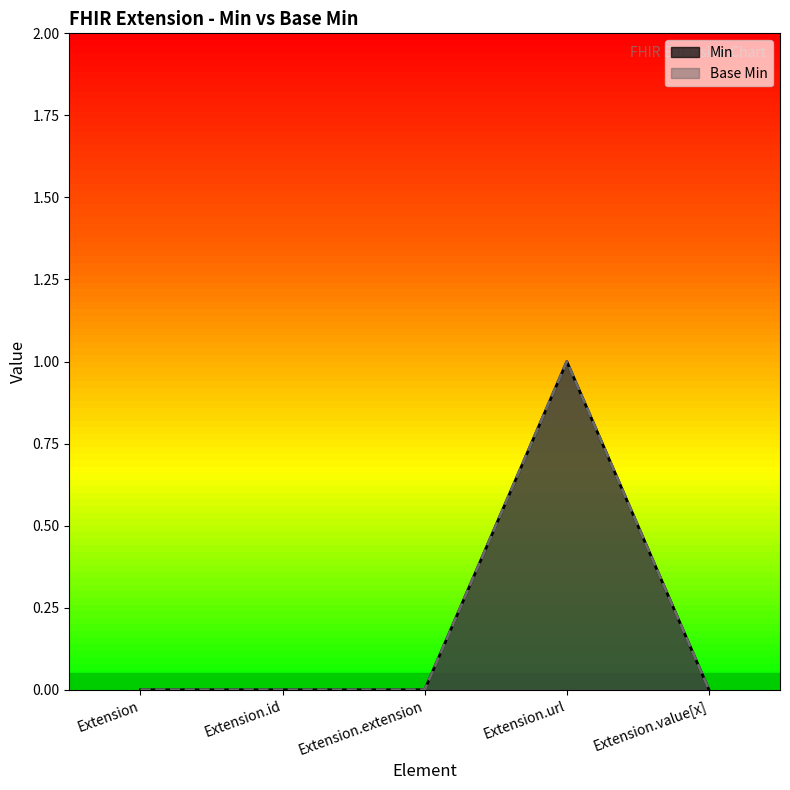

What is the value of the Base Min point at the 4th from the left?

1